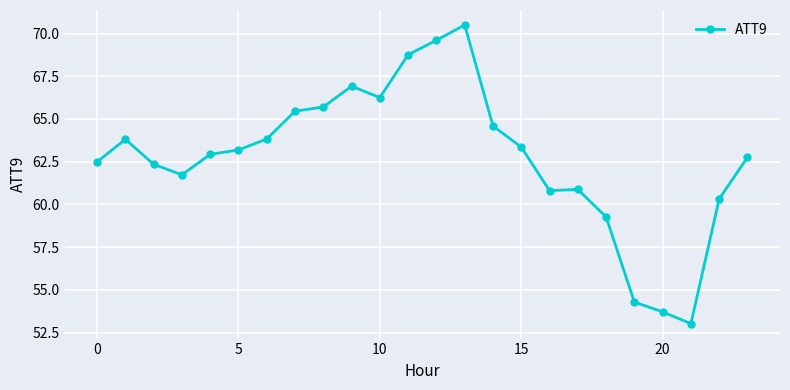

True or false: there are more than 1 points higher than both neighbors.

True